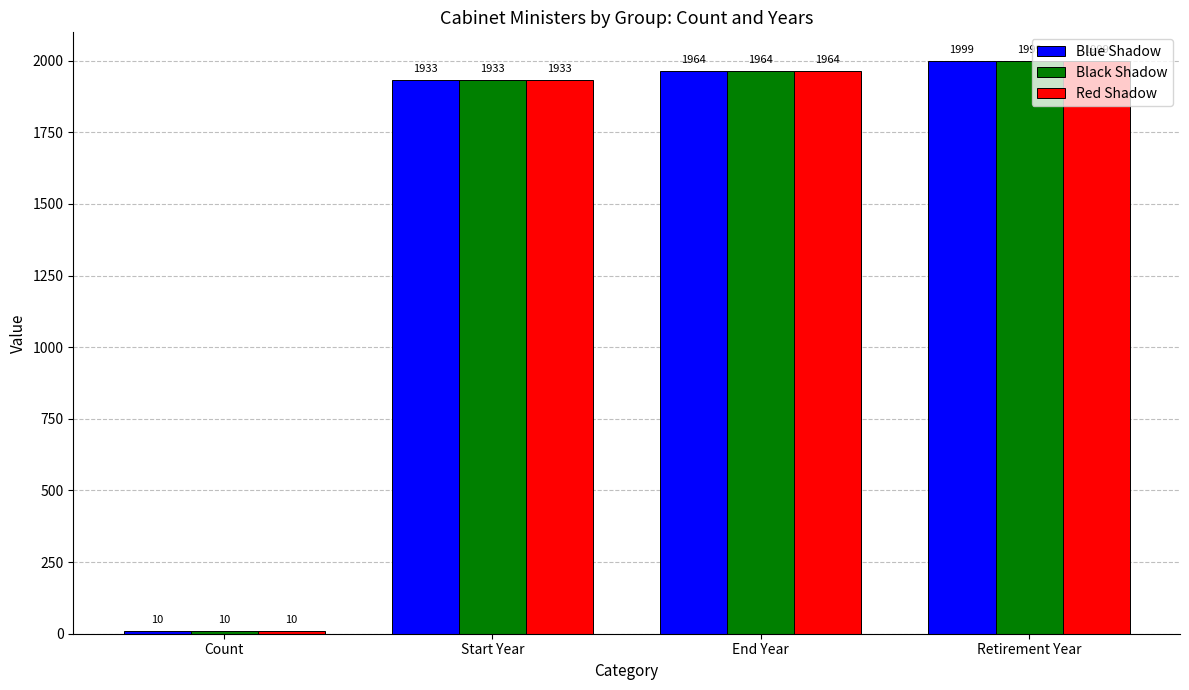

Is it true that Black Shadow equals 1933 at Start Year?

True